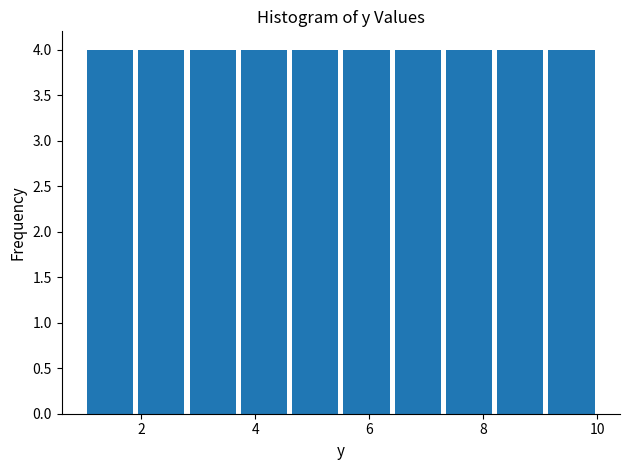

Reading left to right, list every bar in this chart as the range it spans on the x-axis followed by its height. Neither the bar edges nor the heights are printed on the chart, so give them approximately, as read against the axes.

1.0 to 1.9: 4
1.9 to 2.8: 4
2.8 to 3.7: 4
3.7 to 4.6: 4
4.6 to 5.5: 4
5.5 to 6.4: 4
6.4 to 7.3: 4
7.3 to 8.2: 4
8.2 to 9.1: 4
9.1 to 10.0: 4